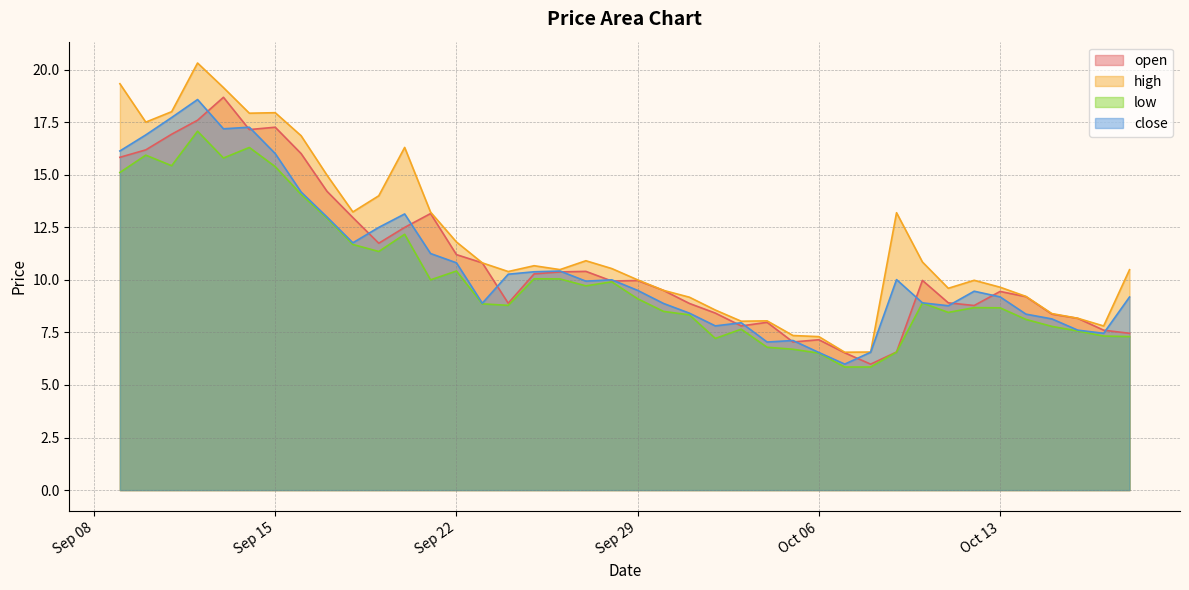

Where does the close series first go above 9?

2020-09-09